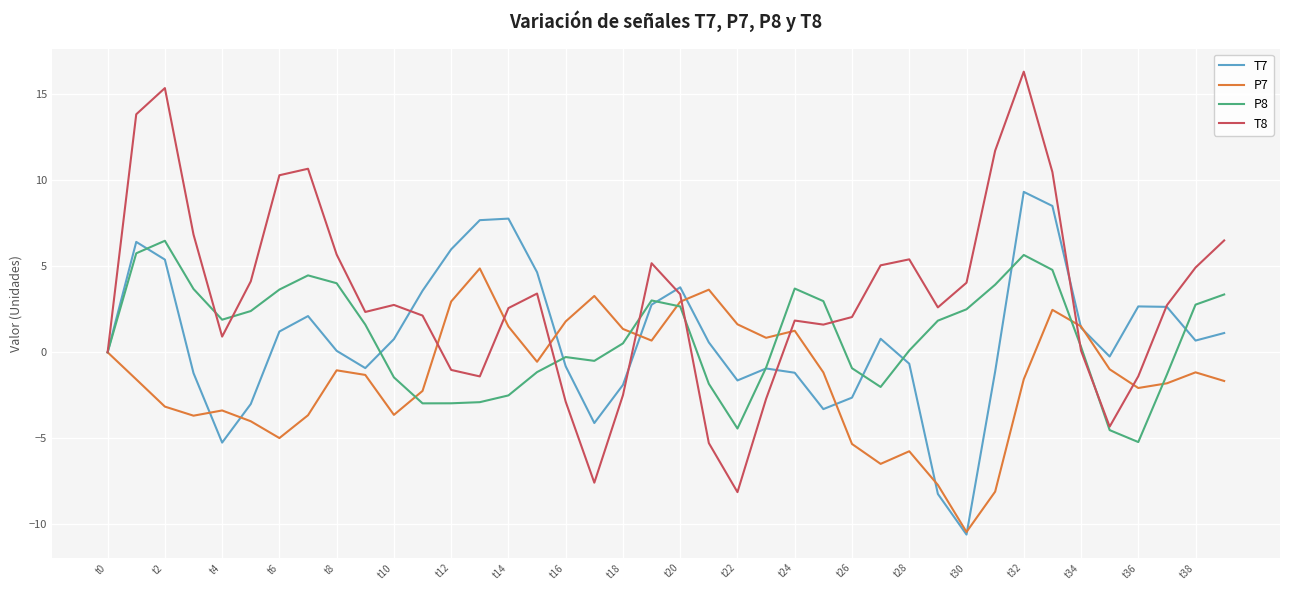

After their last crossing, which series has the higher values: P7 or T8?

T8